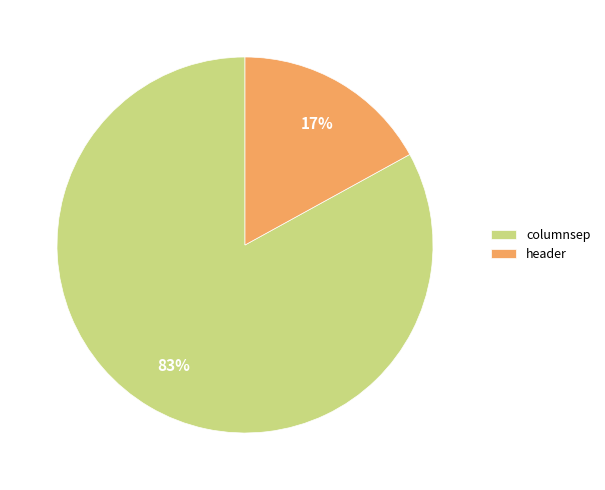

Rank the categories by value from highest to lowest.

columnsep, header